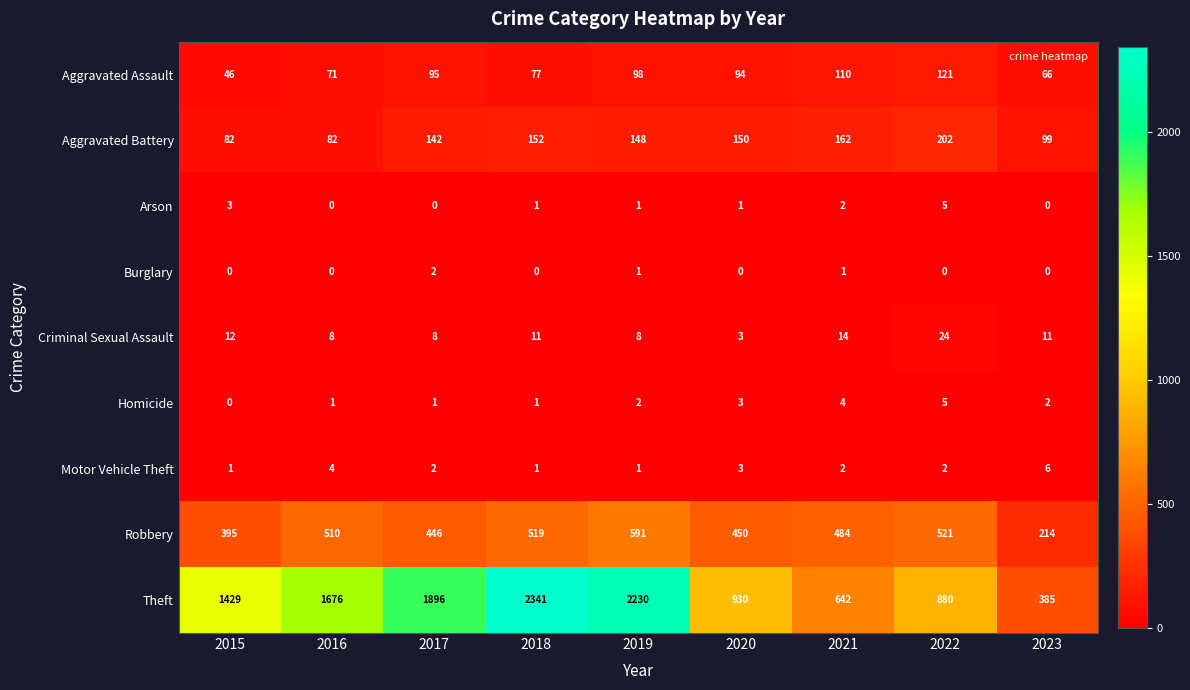

What is the sum of all Aggravated Battery values?

1219